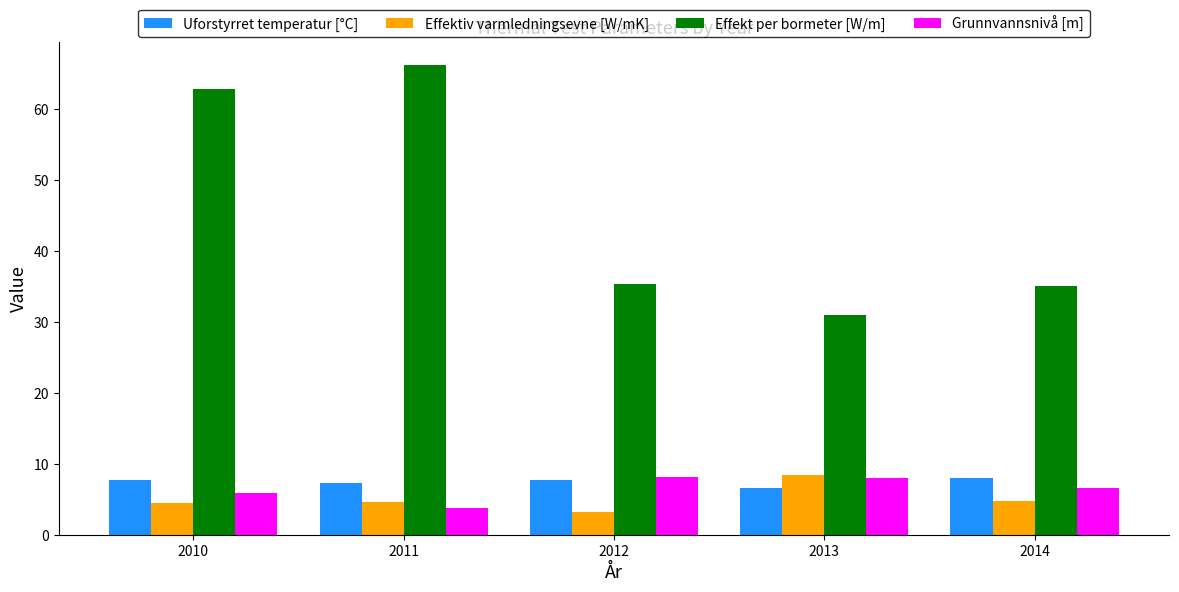

What is the minimum value shown in the chart?

3.2